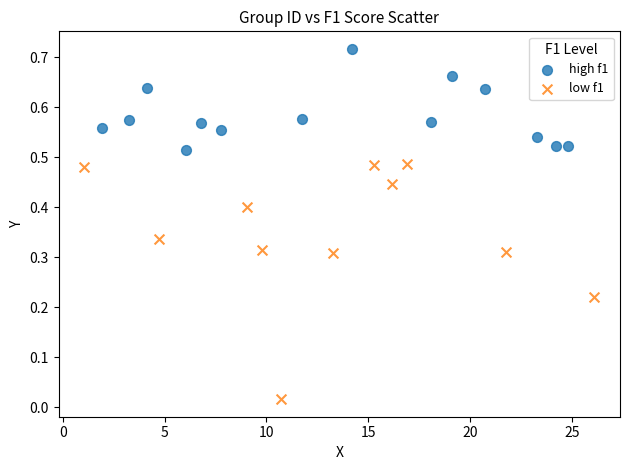

Which series contains the highest Y value?

high f1